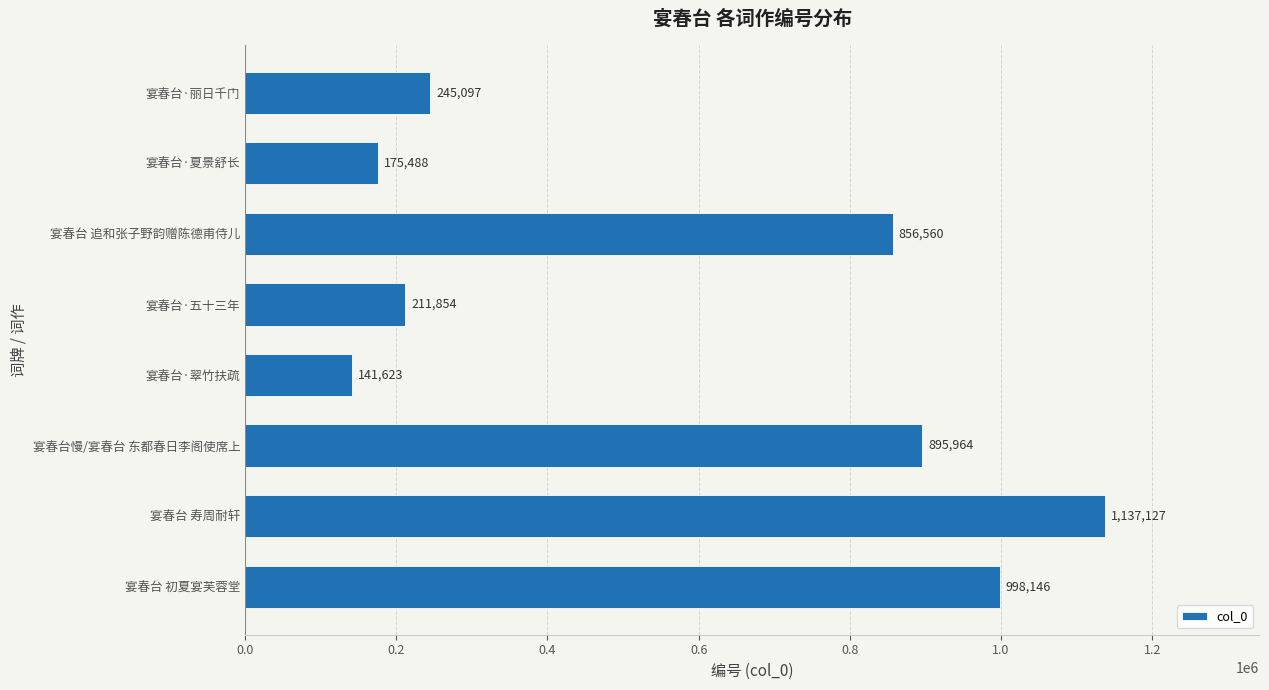

List the labels in order of value, largest first.

宴春台 寿周耐轩, 宴春台 初夏宴芙蓉堂, 宴春台慢/宴春台 东都春日李阁使席上, 宴春台 追和张子野韵赠陈德甫侍儿, 宴春台·丽日千门, 宴春台·五十三年, 宴春台·夏景舒长, 宴春台·翠竹扶疏